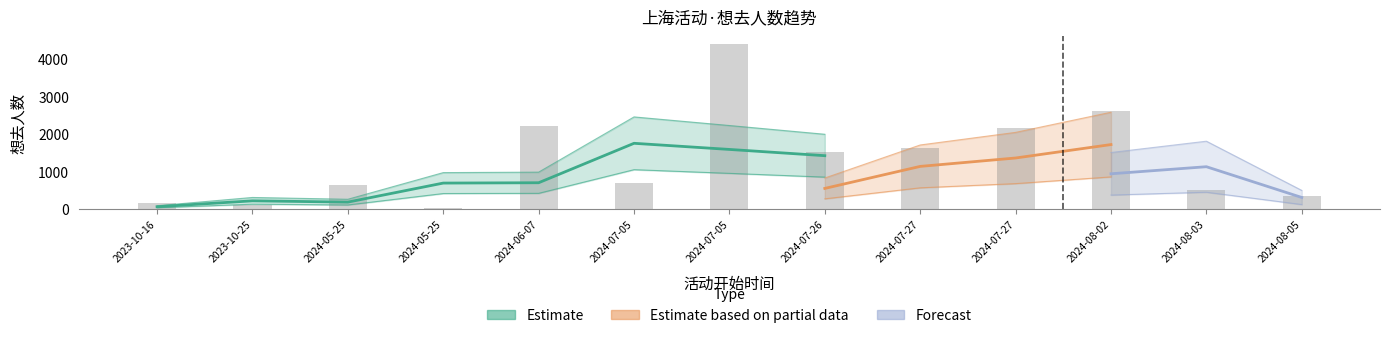

Are the bars grouped side by side (vs. stacked)?

No